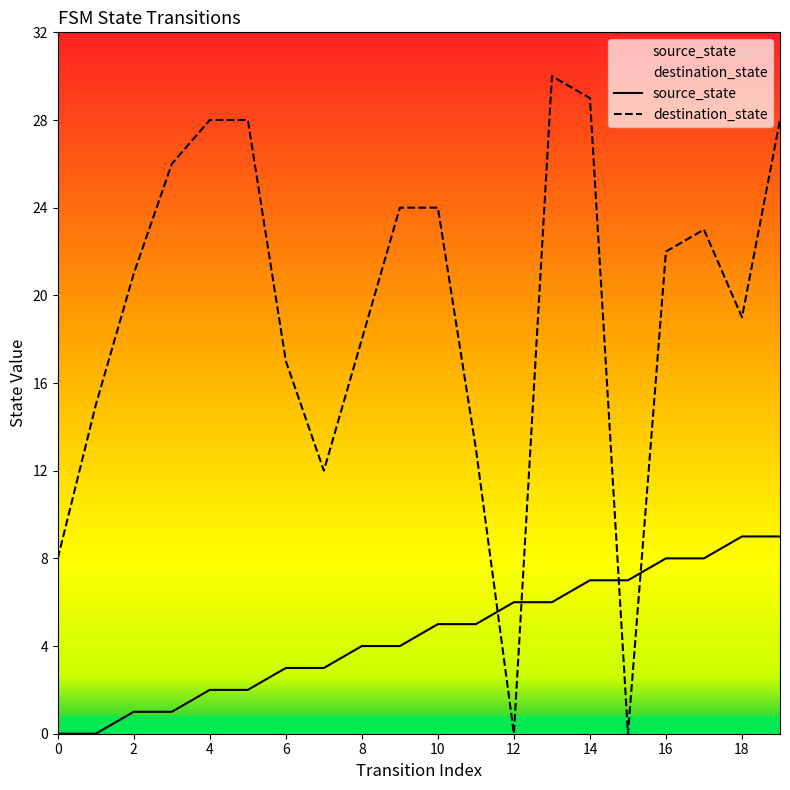

Reading left to right, list all the values displayed in this chart.

source_state: 0	0	1	1	2	2	3	3	4	4	5	5	6	6	7	7	8	8	9	9
destination_state: 8	15	21	26	28	28	17	12	18	24	24	13	0	30	29	0	22	23	19	28